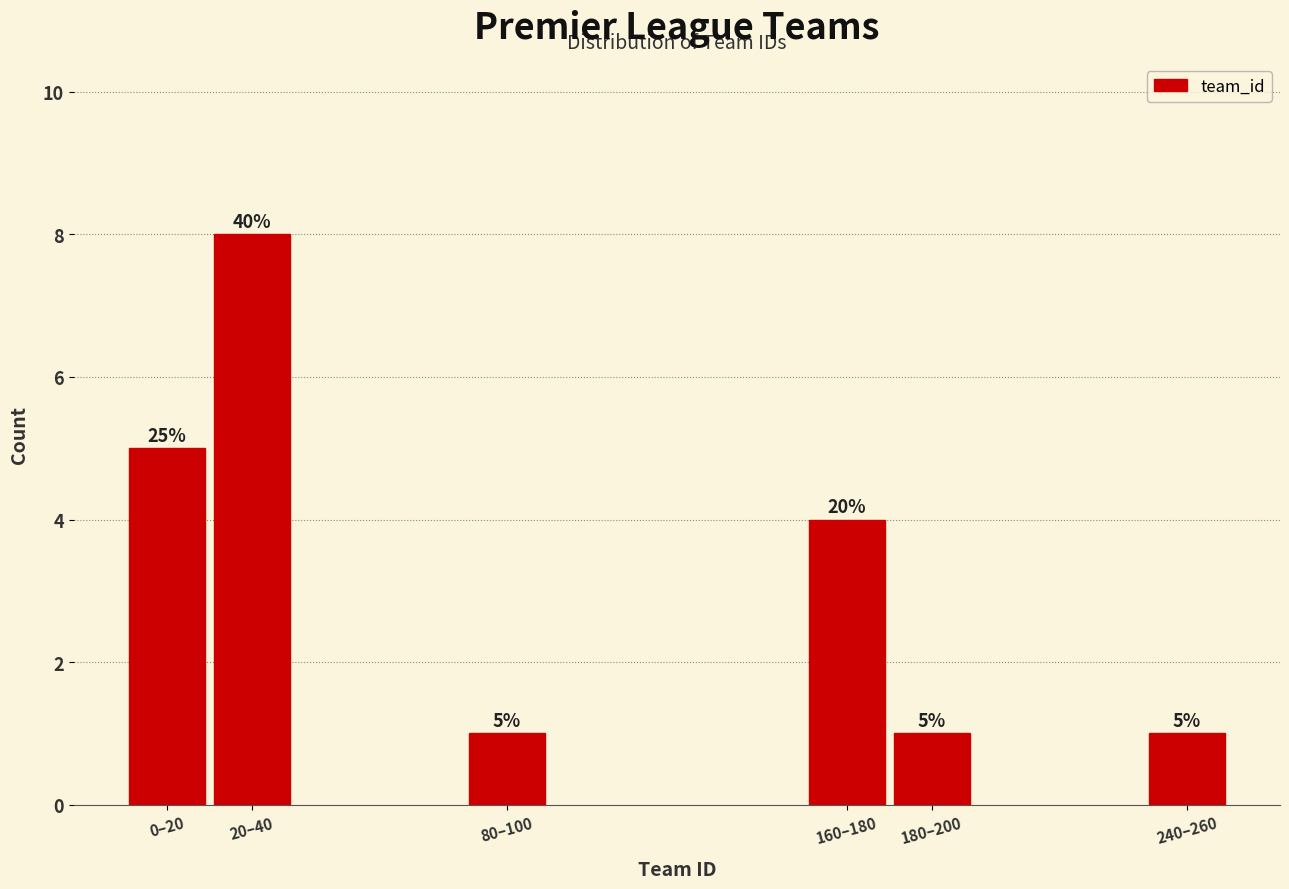

Reading left to right, what are all the values shown in this chart?

5	8	1	4	1	1